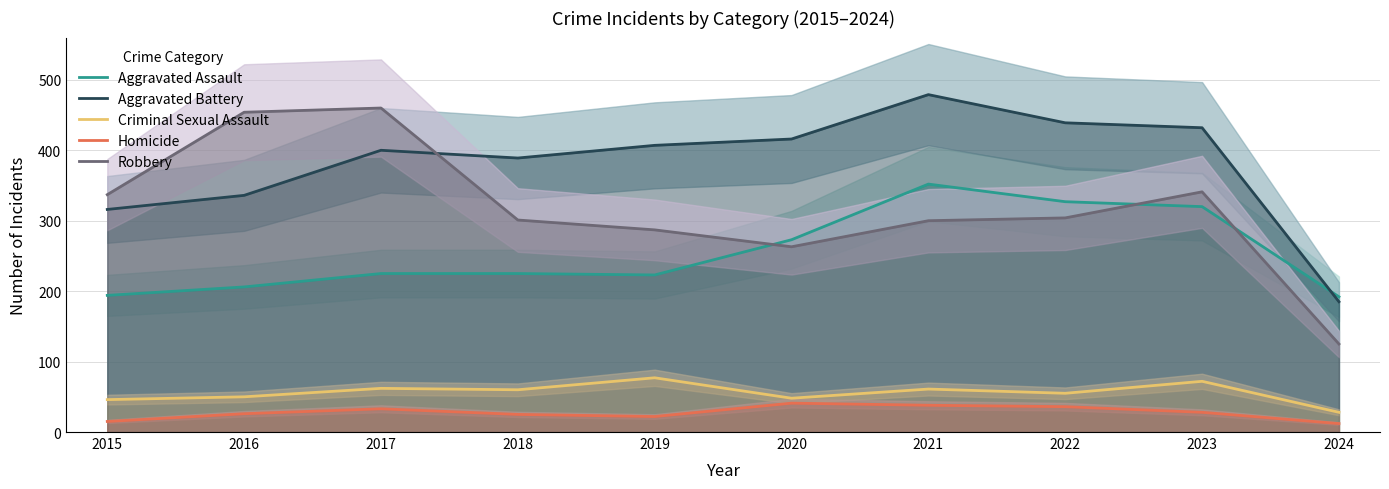

What is the sum of all Robbery values?

3172